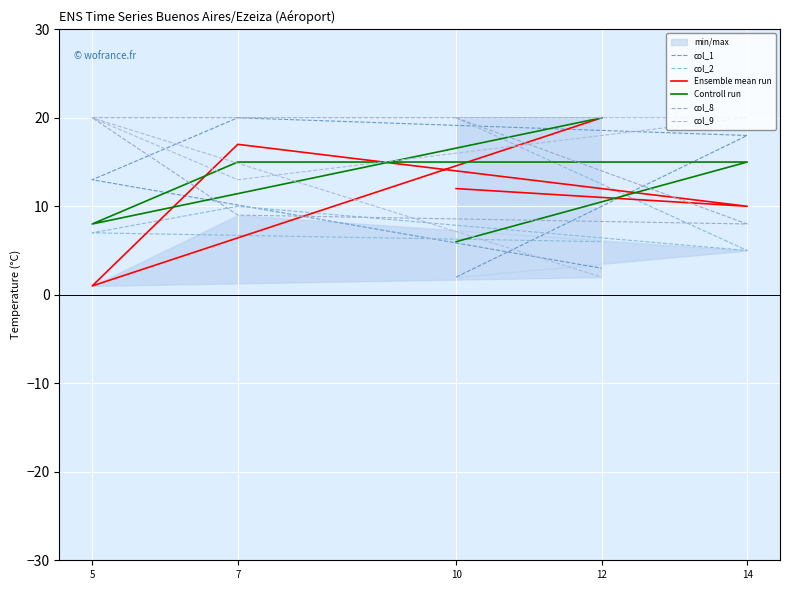

Which series changed the most between 10 and 14?

col_1